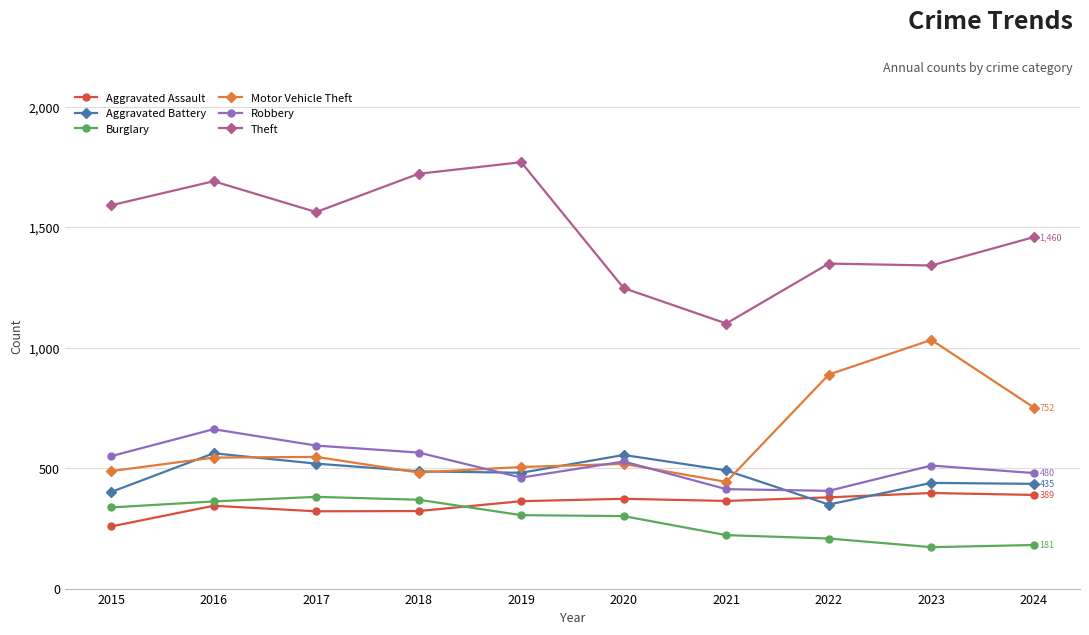

True or false: Aggravated Battery and Burglary intersect in this chart.

False